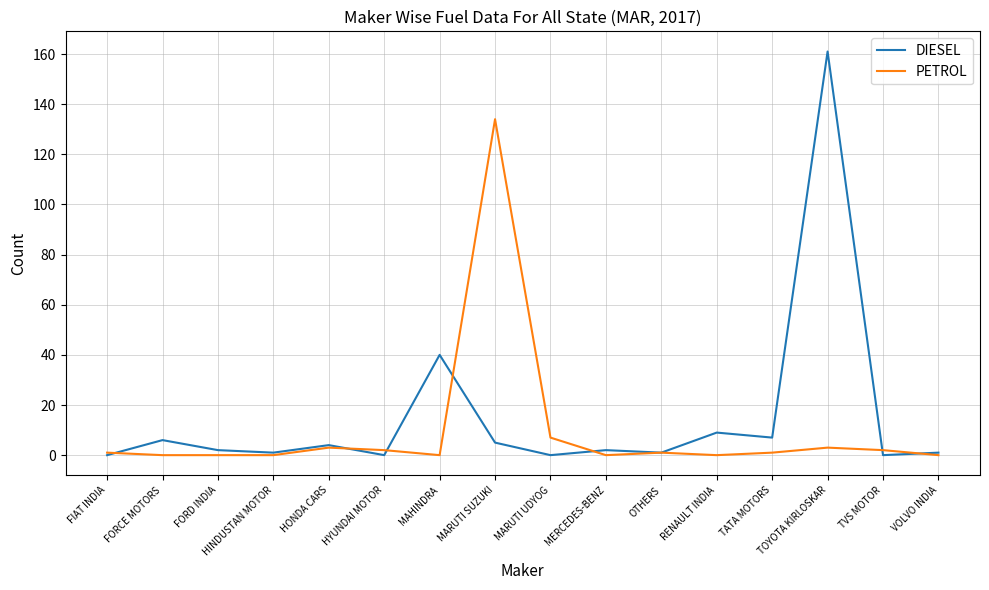

Is it true that PETROL equals 0 at HINDUSTAN MOTOR?

True